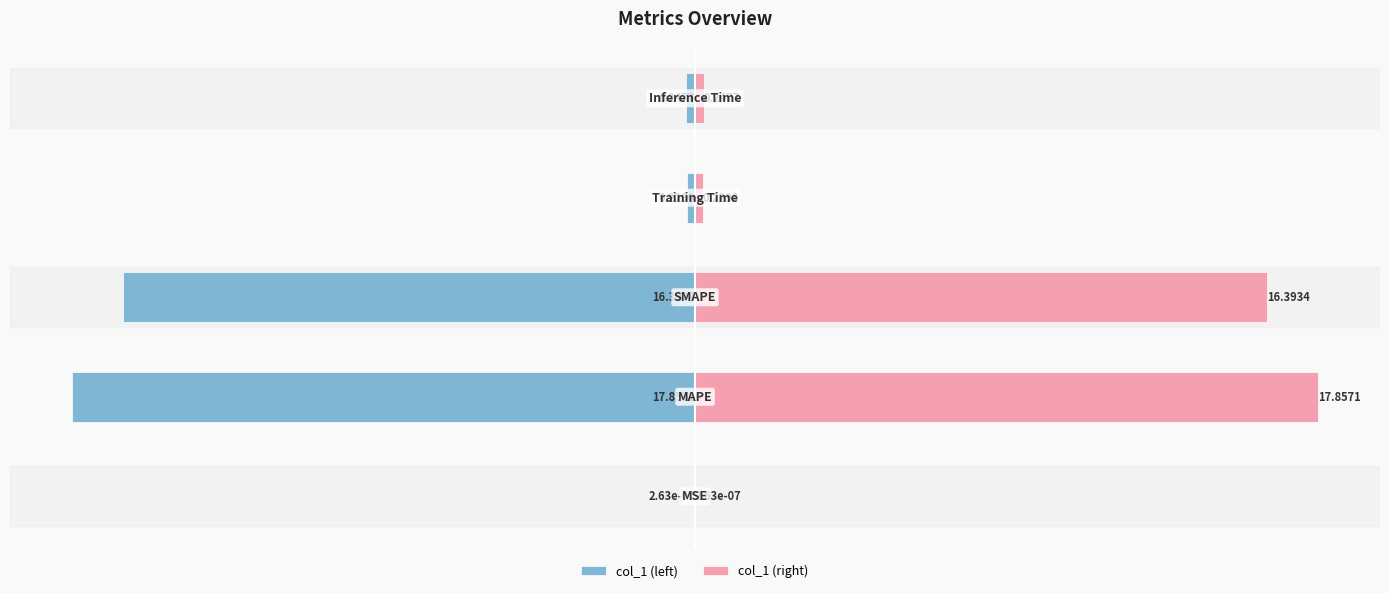

How many categories are shown in the chart?

5